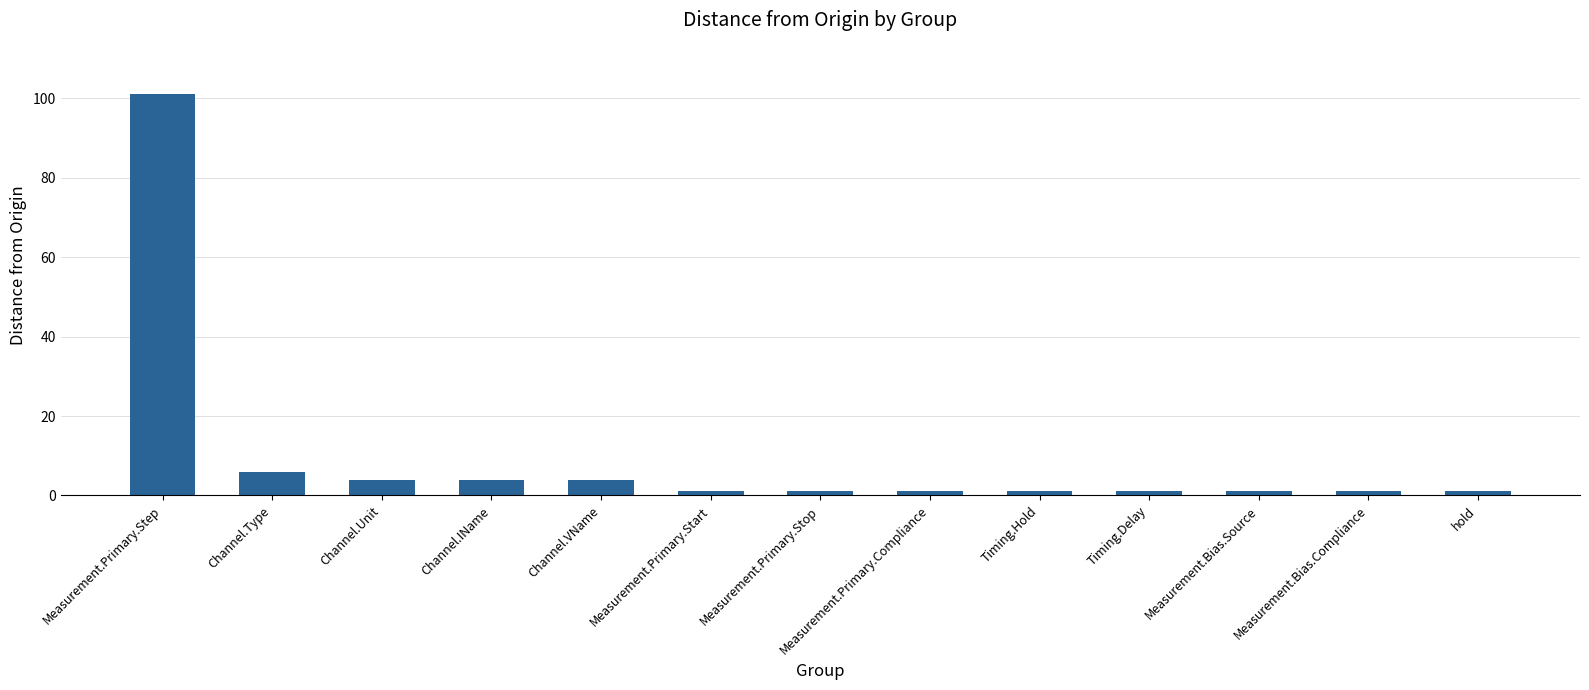

What is the minimum value shown in the chart?

1